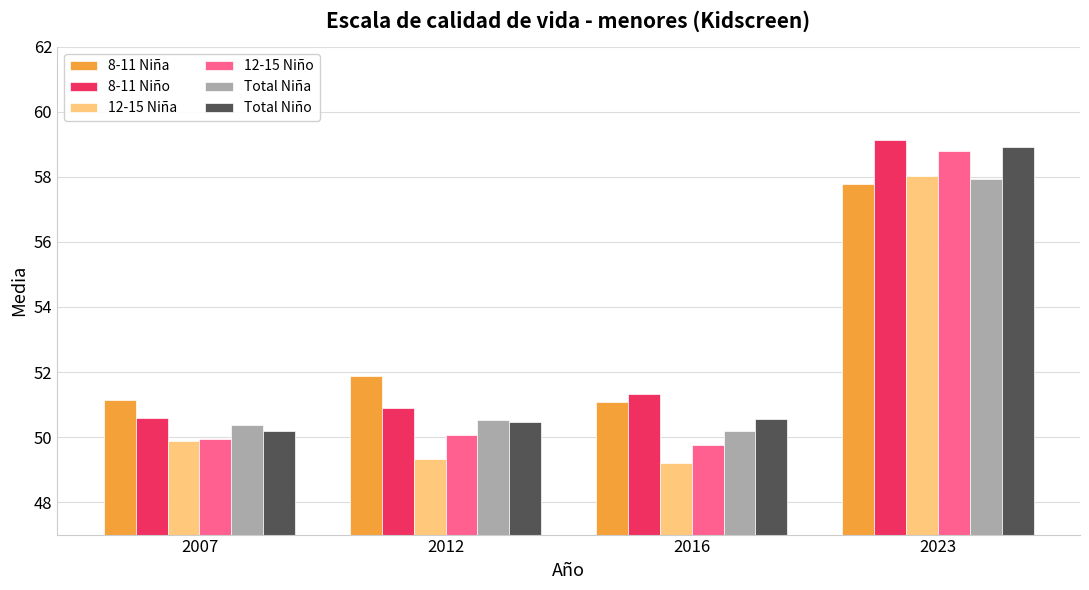

Which series has the widest spread of values?

12-15 Niño